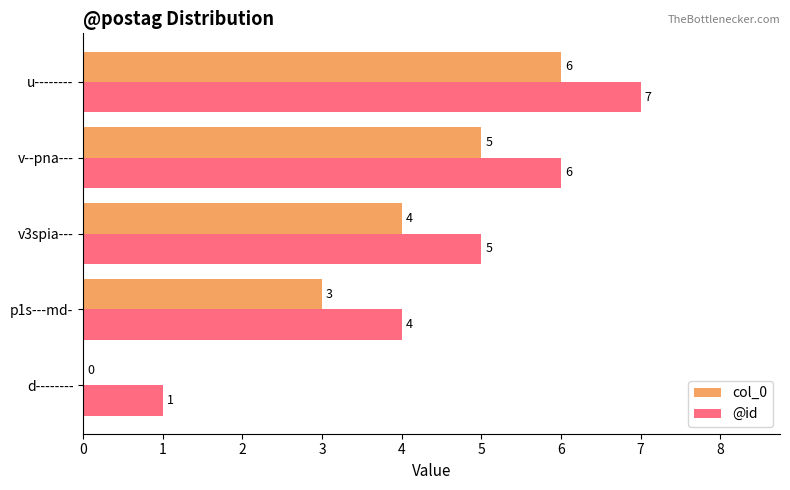

Where is @id nearest to the value 4?

p1s---md-